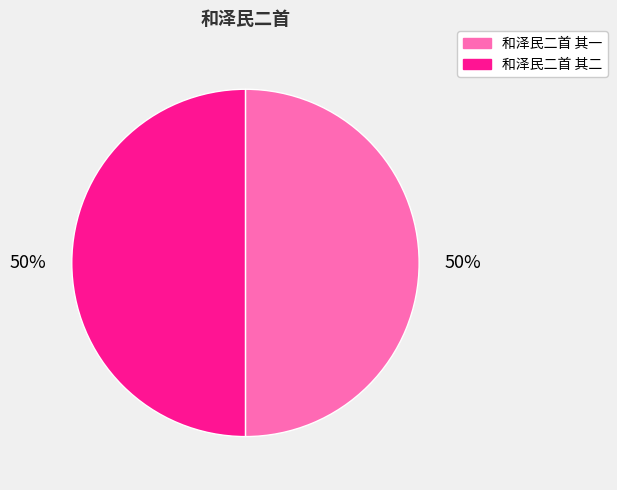

True or false: 和泽民二首 其一 accounts for 50% of the total.

True